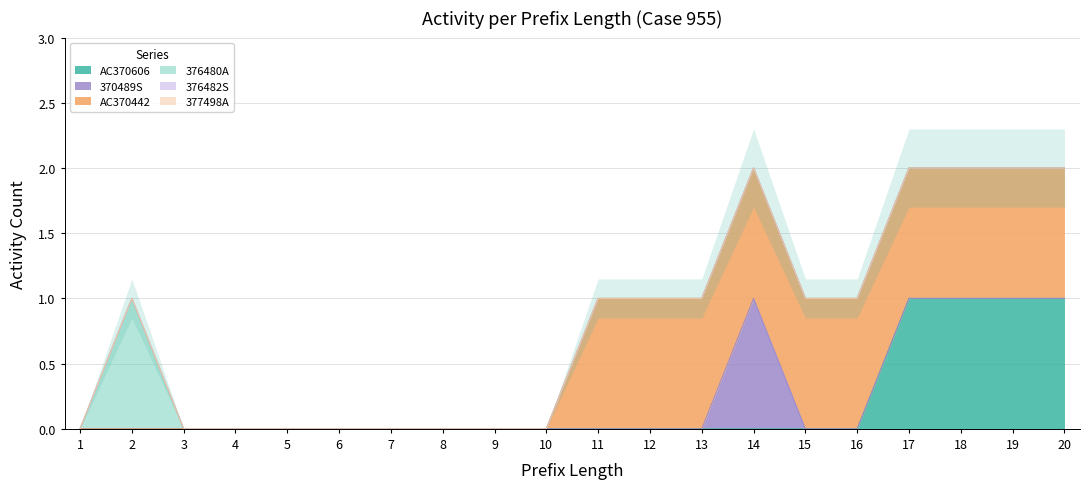

What are all the series names shown in the legend?

AC370606, 370489S, AC370442, 376480A, 376482S, 377498A